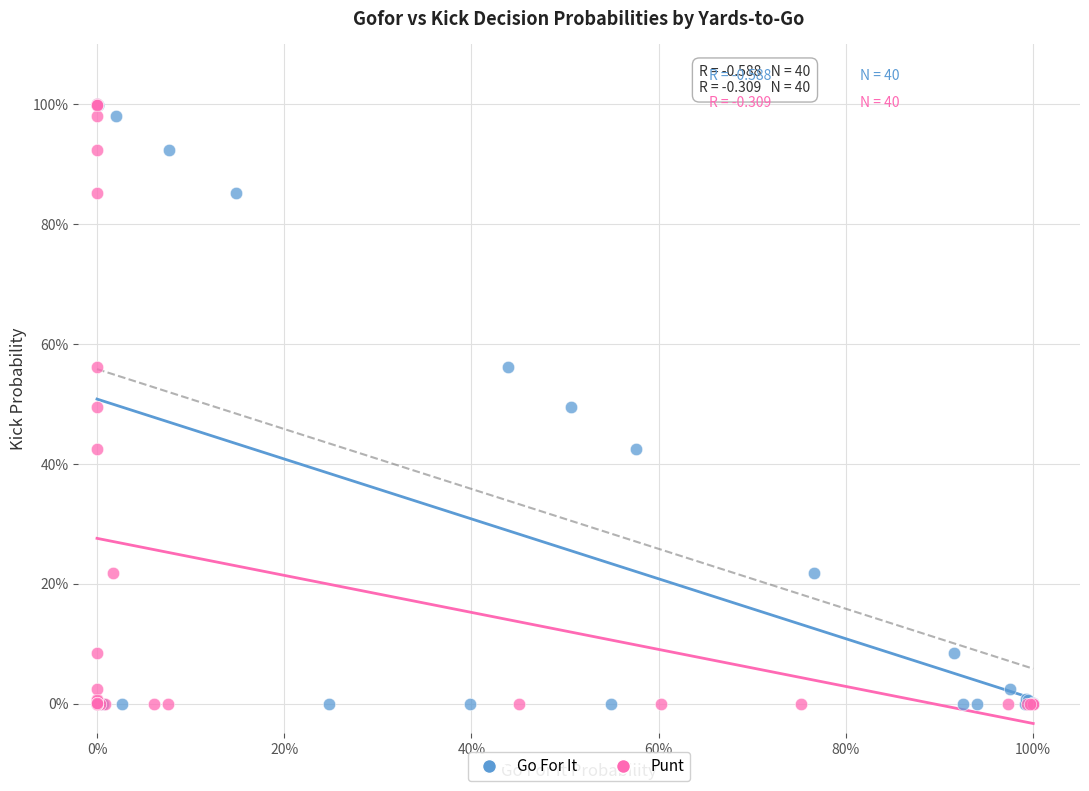

What are all the series names shown in the legend?

Go For It, Punt